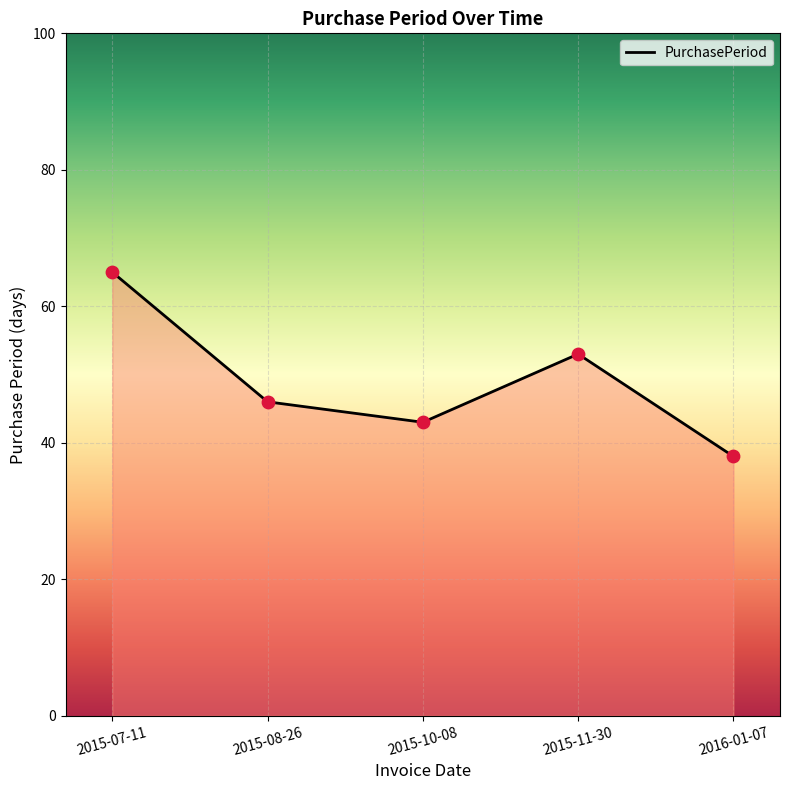

What is the change in value from 2015-07-11 to 2016-01-07?

-27